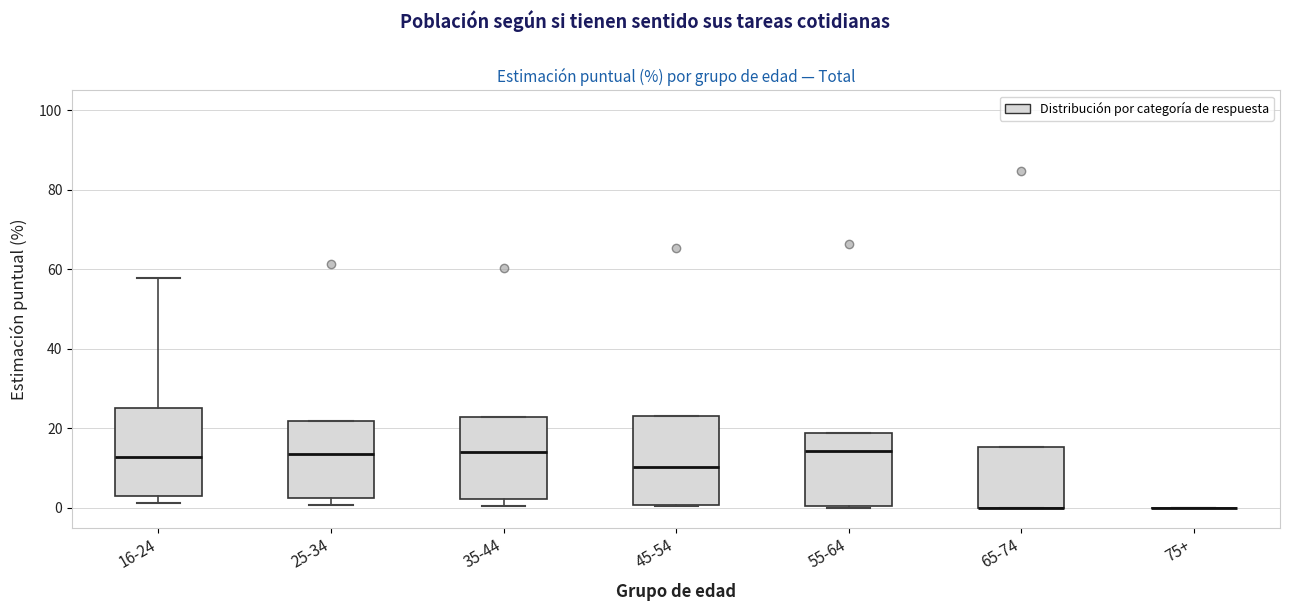

Reading left to right, transcribe this box plot: for each box, give where its median line is, the range the box spans, and where its two whiskers end, as read against the y-axis. The values are not printed on the chart, so give them approximately, as read against the axis.

16-24: median 12, box 4 to 26, whiskers 2 to 58
25-34: median 14, box 2 to 22, whiskers 0 to 22
35-44: median 14, box 2 to 22, whiskers 0 to 22
45-54: median 10, box 0 to 24, whiskers 0 to 24
55-64: median 14, box 0 to 18, whiskers 0 to 18
65-74: median 0 (drawn on the box's lower edge), box 0 to 16, whiskers 0 to 16
75+: box collapsed to a line at 0, whiskers 0 to 0